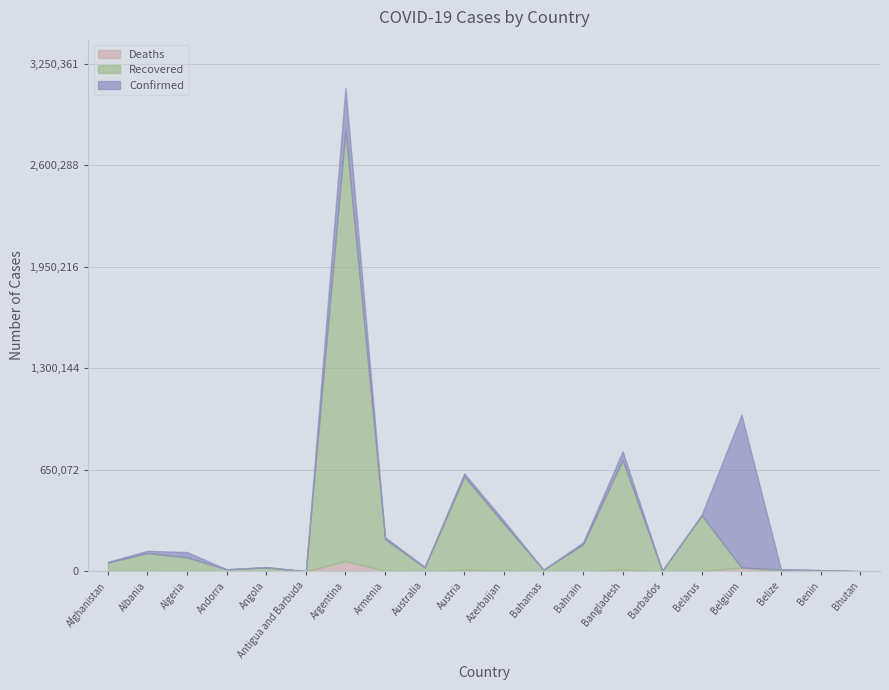

The Recovered series shows 1014 at Antigua and Barbuda. True or false?

True